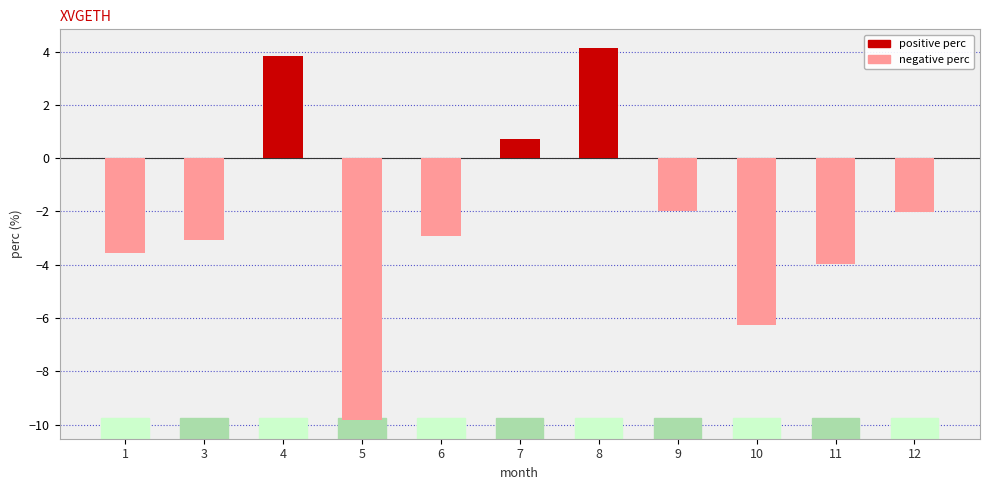

Reading left to right, extract all data points from this chart.

1=-3.6	3=-3.1	4=3.8	5=-9.8	6=-2.9	7=0.7	8=4.1	9=-2.0	10=-6.3	11=-4.0	12=-2.0